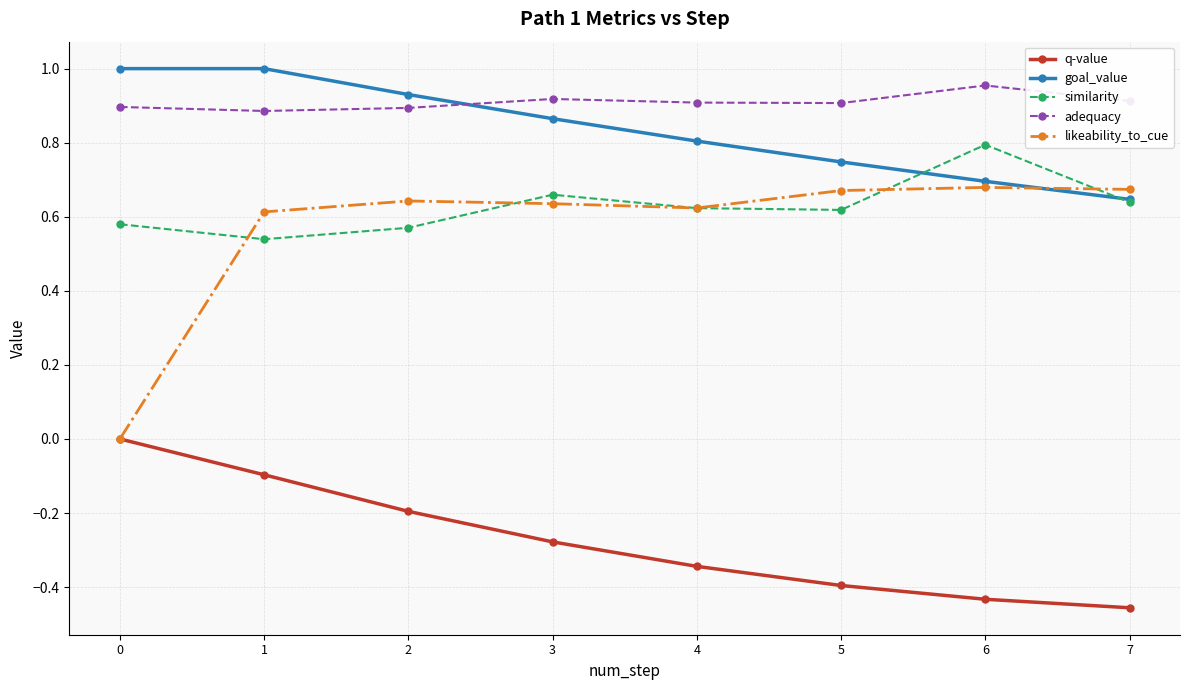

What is the sum of all likeability_to_cue values?

4.5